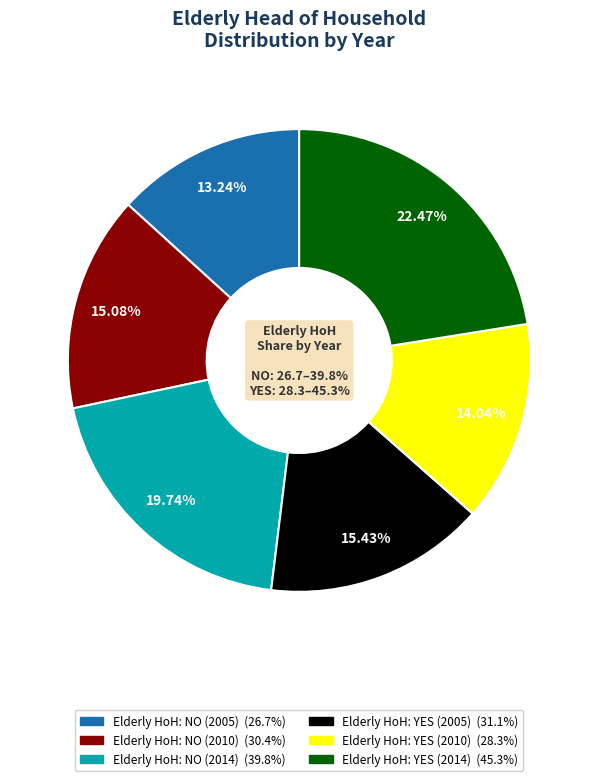

Between Elderly HoH: YES (2014) and Elderly HoH: NO (2005), which is larger?

Elderly HoH: YES (2014)